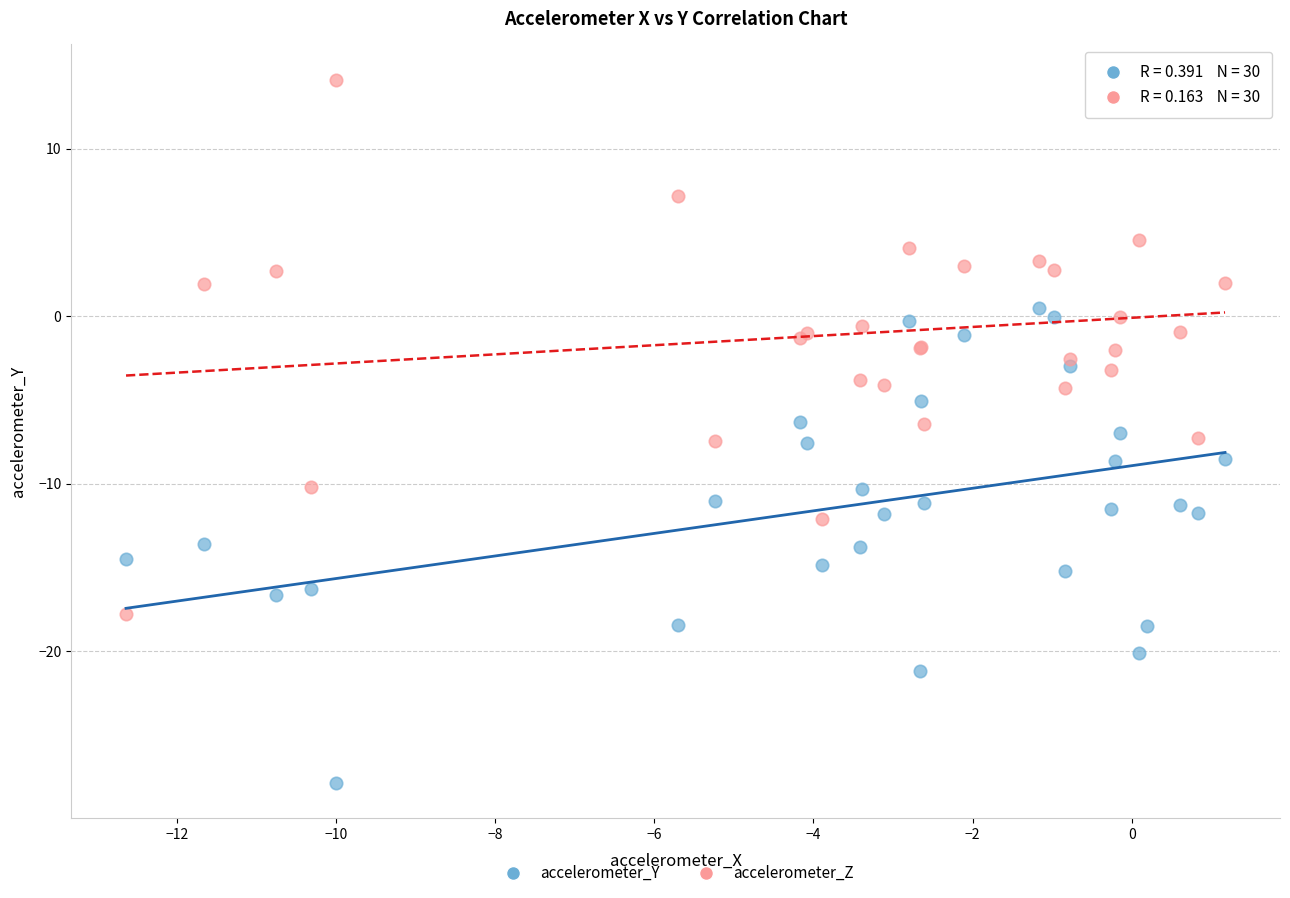

Which series has the largest Y range (max minus min)?

accelerometer_Z